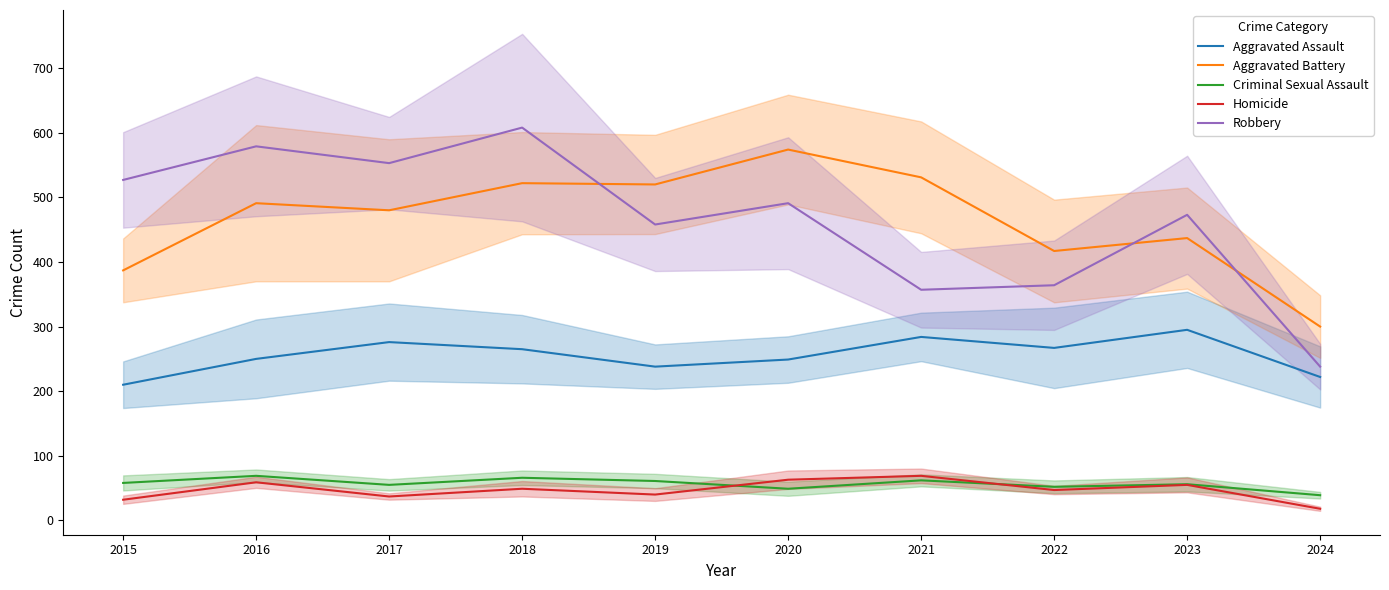

Is the value of Robbery at 2023 greater than the value of Aggravated Battery at 2018?

No